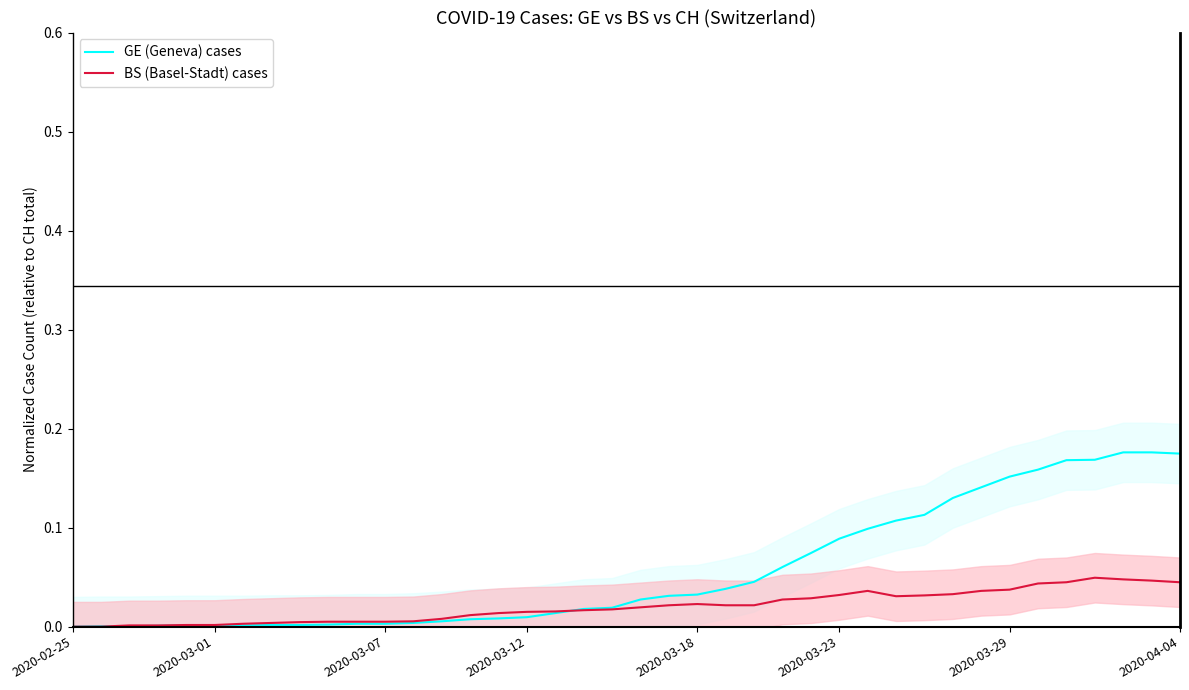

At how many categories does at least one series exceed 0?

39